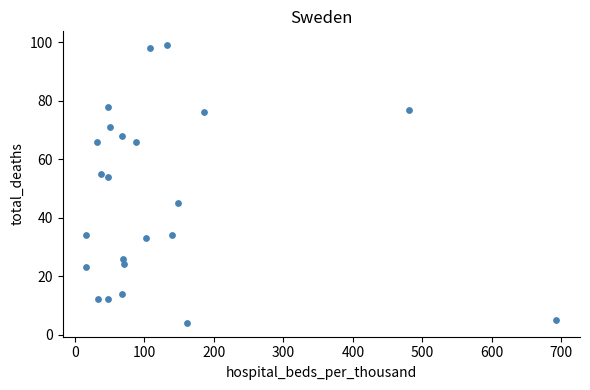

What is the range of Y values (max minus min)?

95